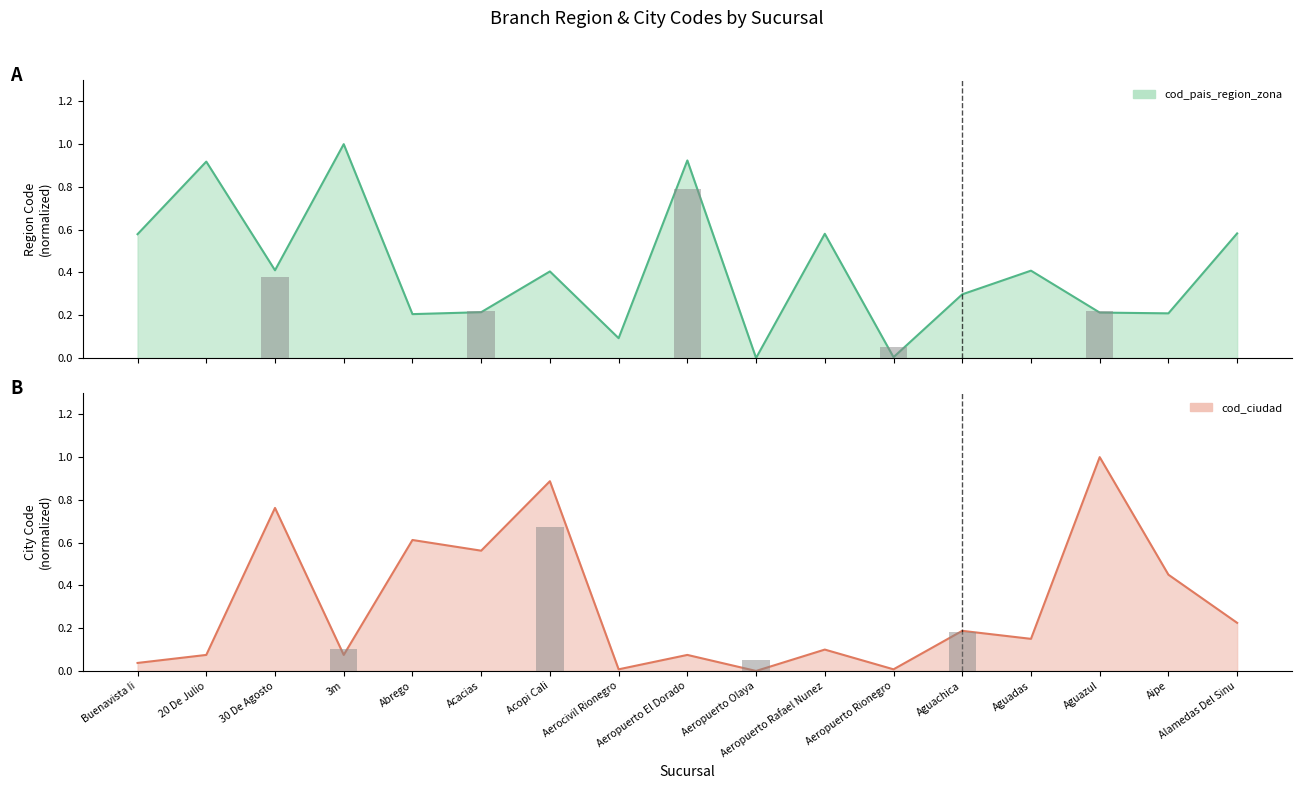

At how many categories does at least one series exceed 0?

16